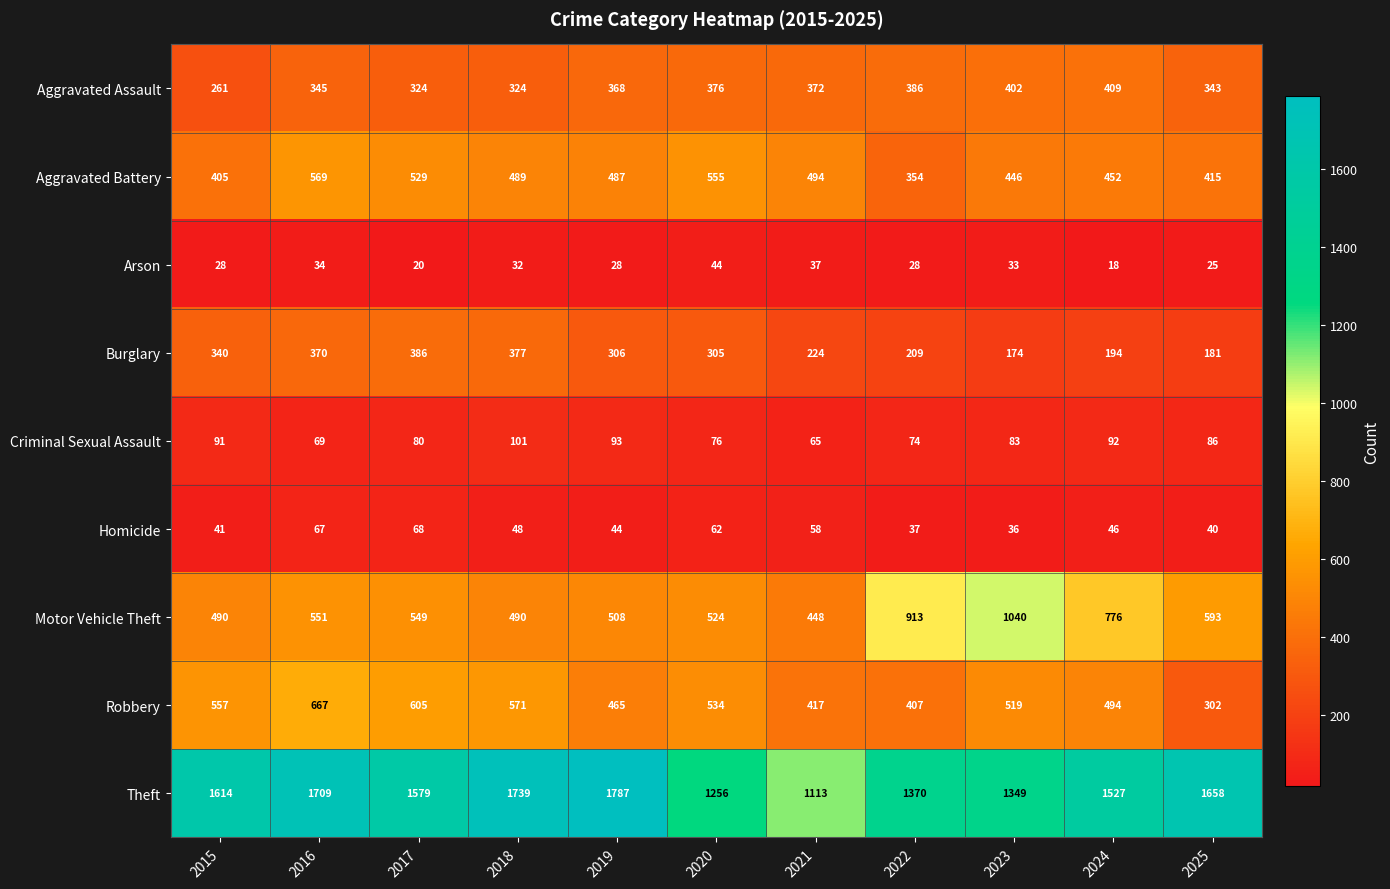

Where does the Robbery series first go above 519?

2015